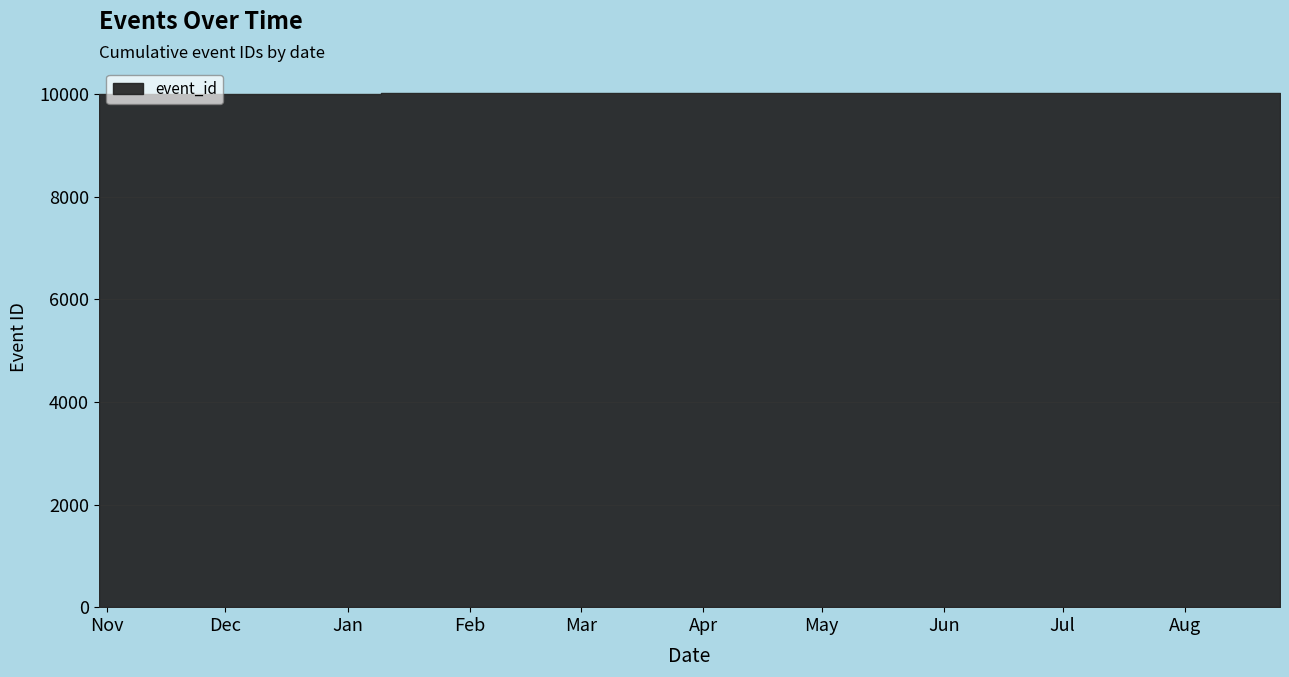

What is the label of the 5th point from the right?

2021-06-17